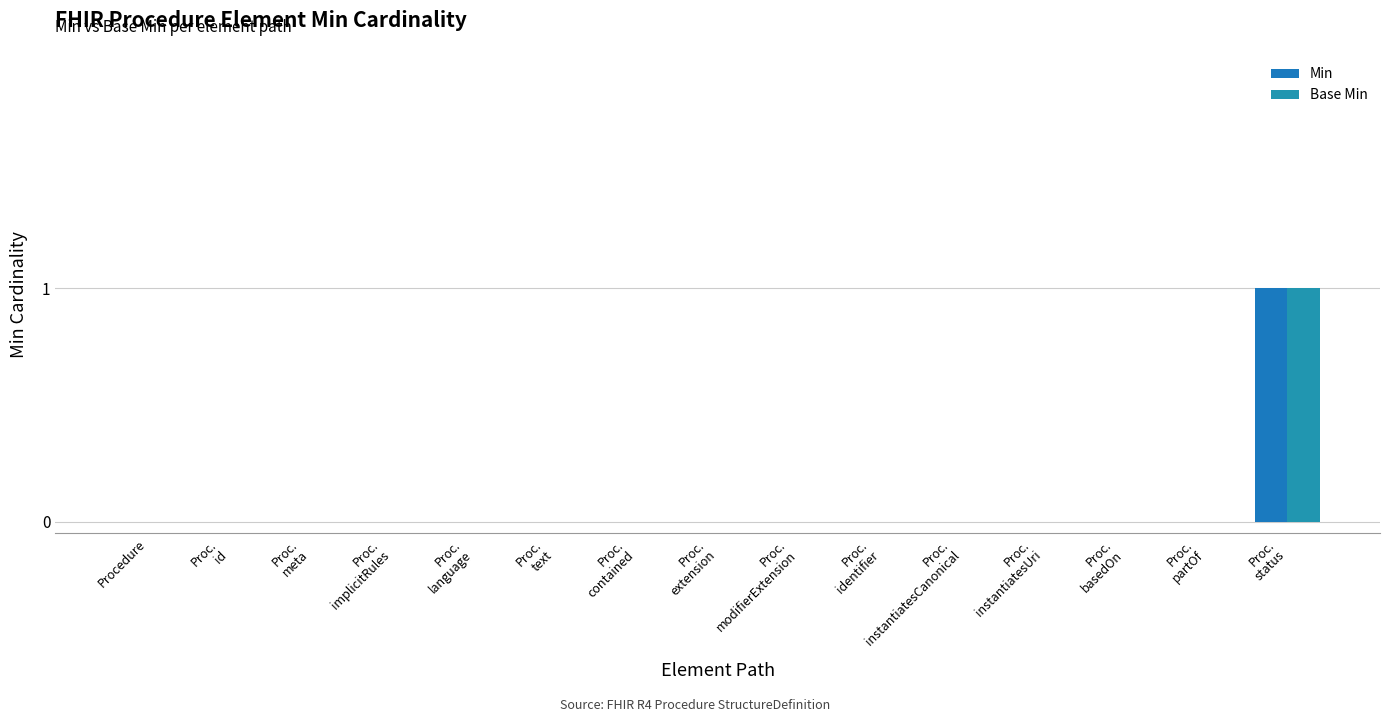

Which series has the widest spread of values?

Min